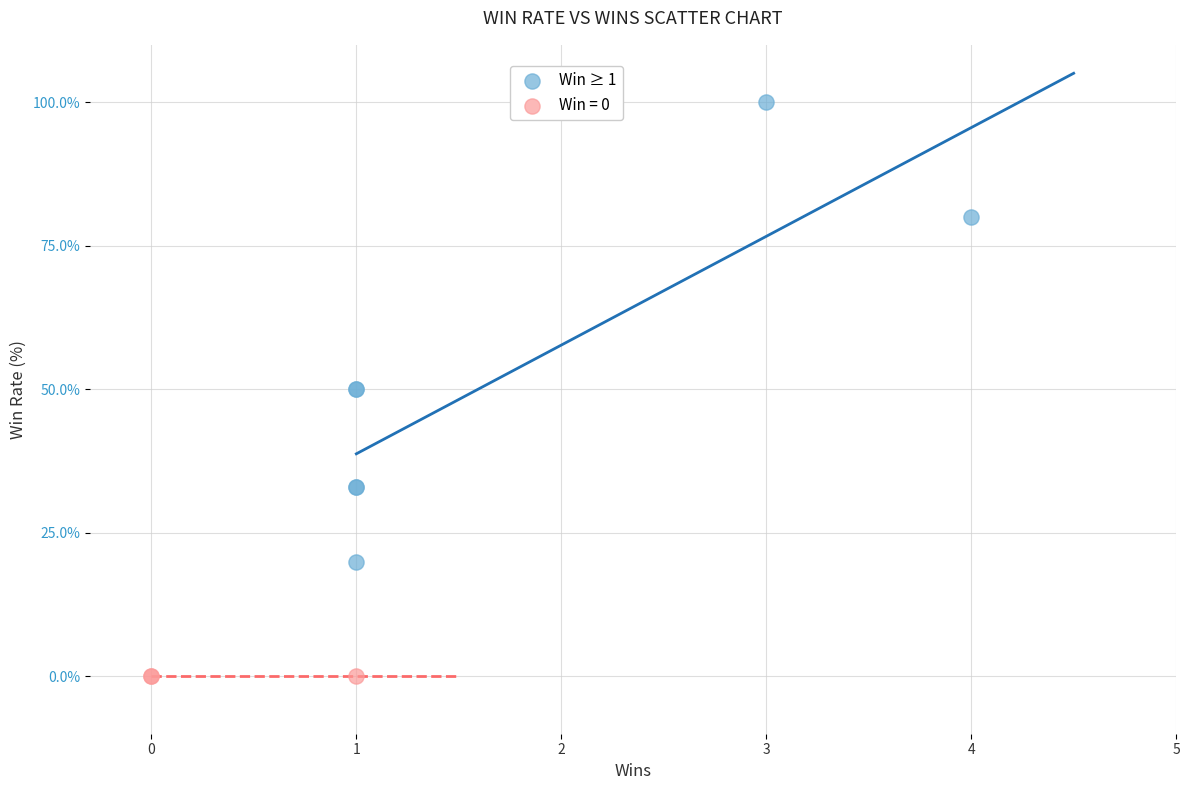

Which series contains the lowest Y value?

Win = 0